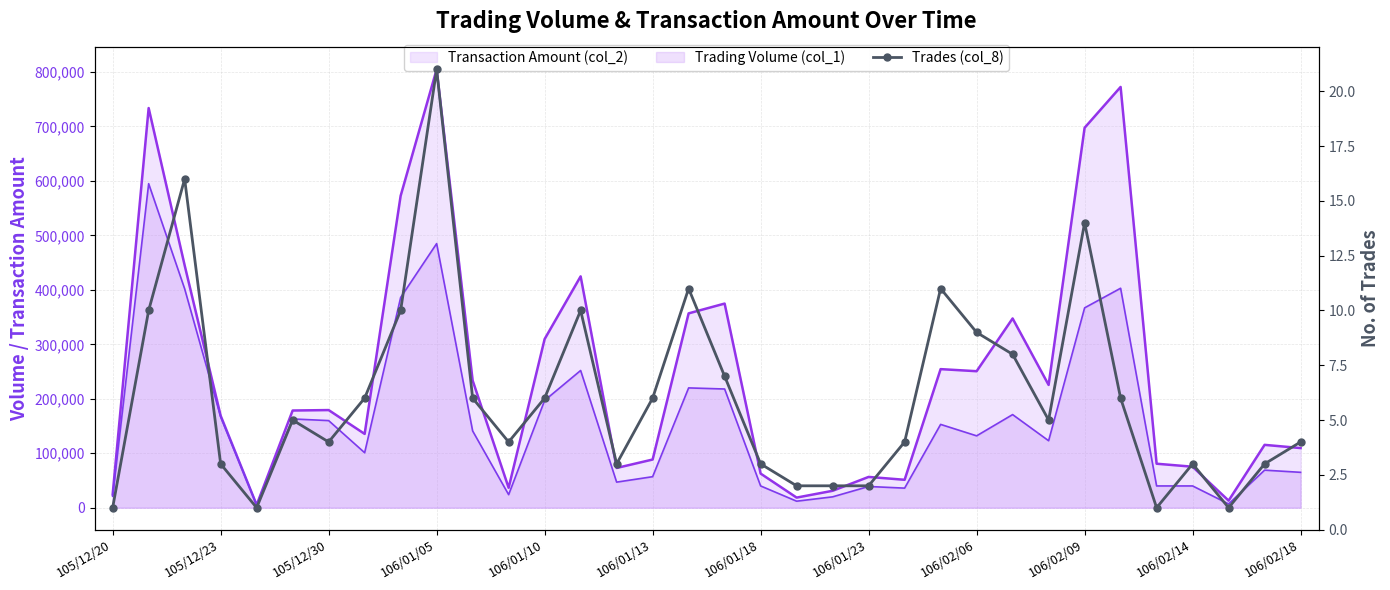

What is the sum of all values?

208